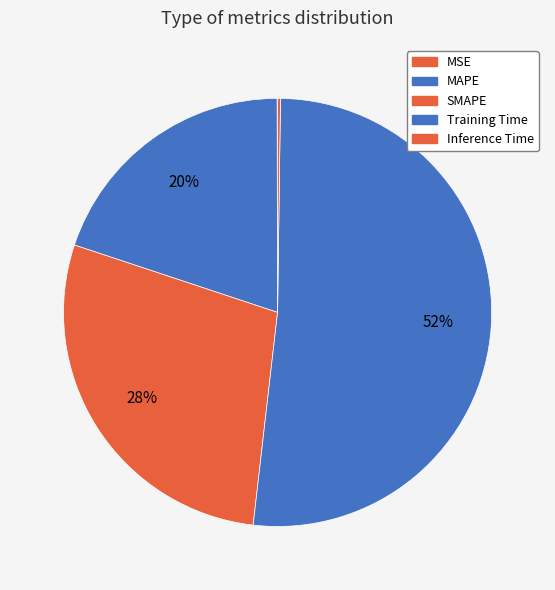

What is the smallest slice in the pie chart?

MSE